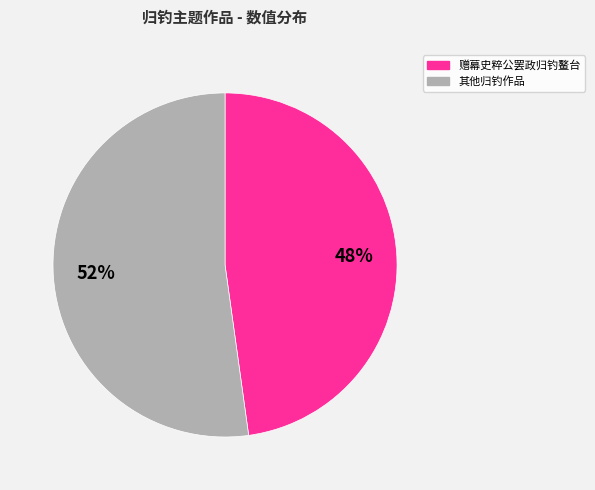

Is there a majority slice in this chart?

Yes